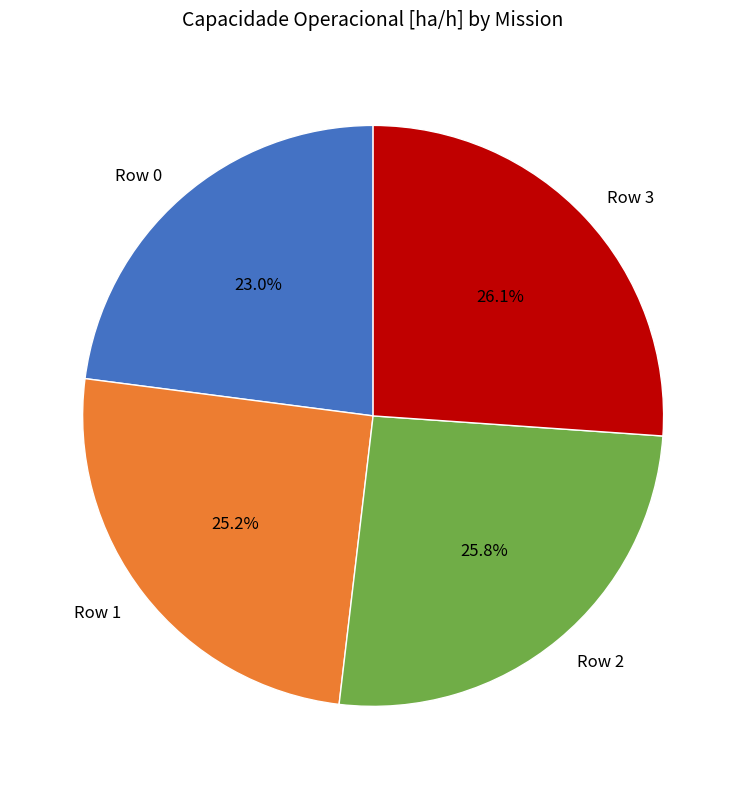

Between Row 0 and Row 2, which is larger?

Row 2